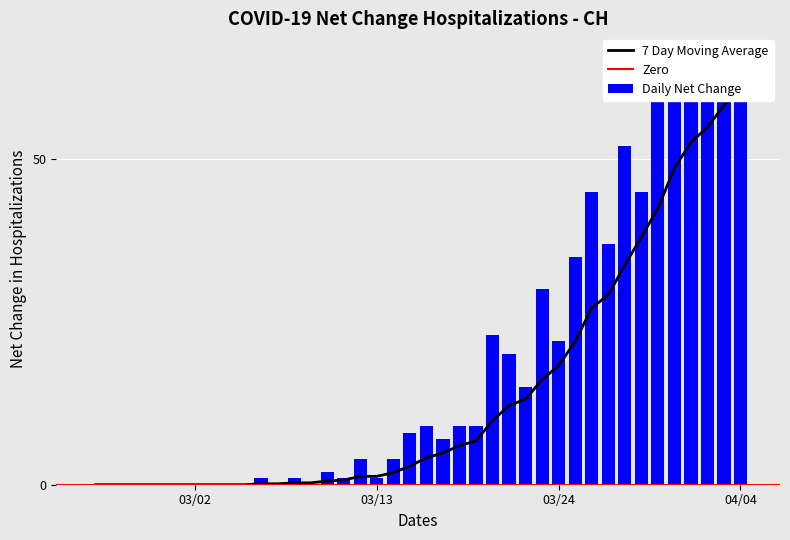

What is the sum of all values?

567.7